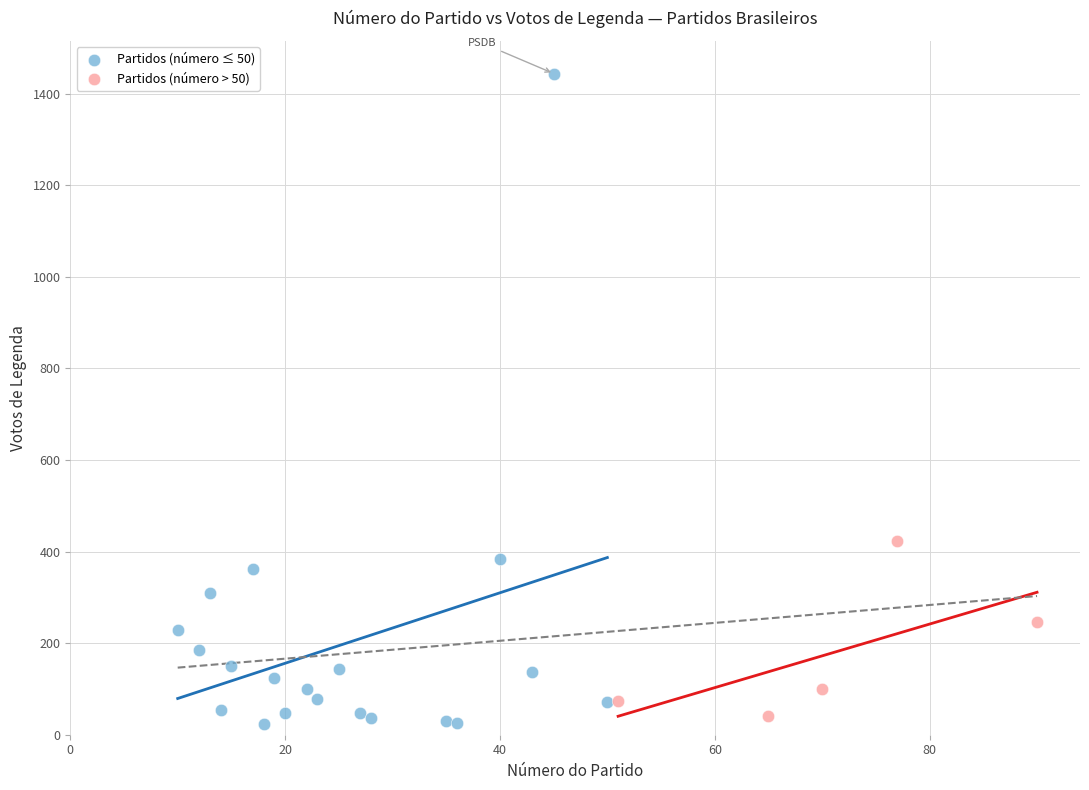

Which series reaches the maximum Y coordinate?

Partidos (número ≤ 50)